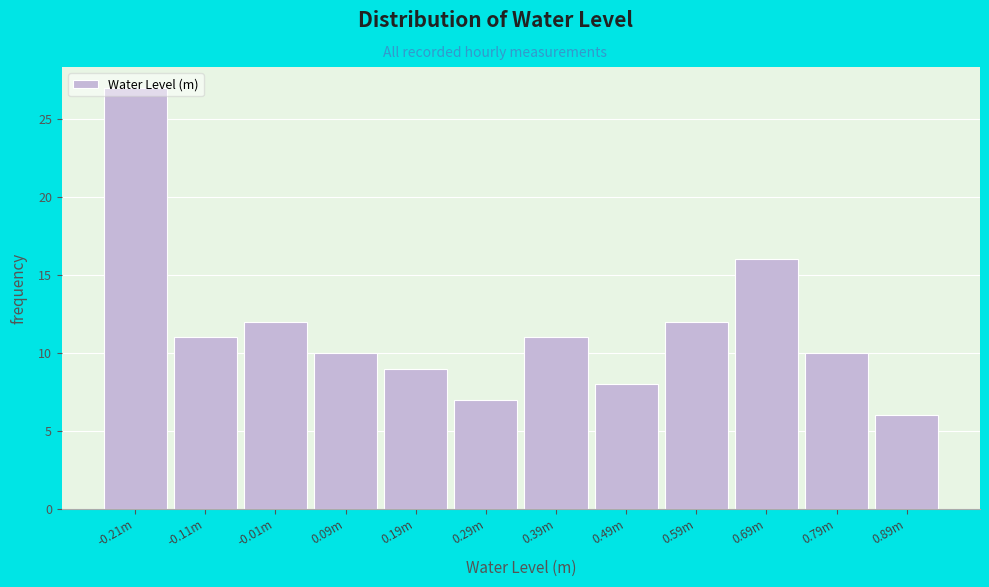

What is the label of the 1st bar from the right?

0.89m